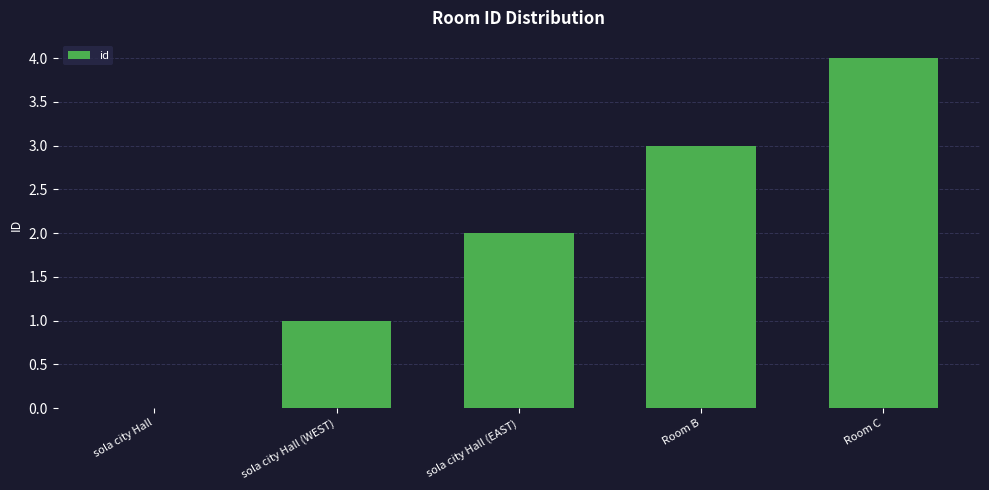

Is it true that the value at Room C is 7?

False